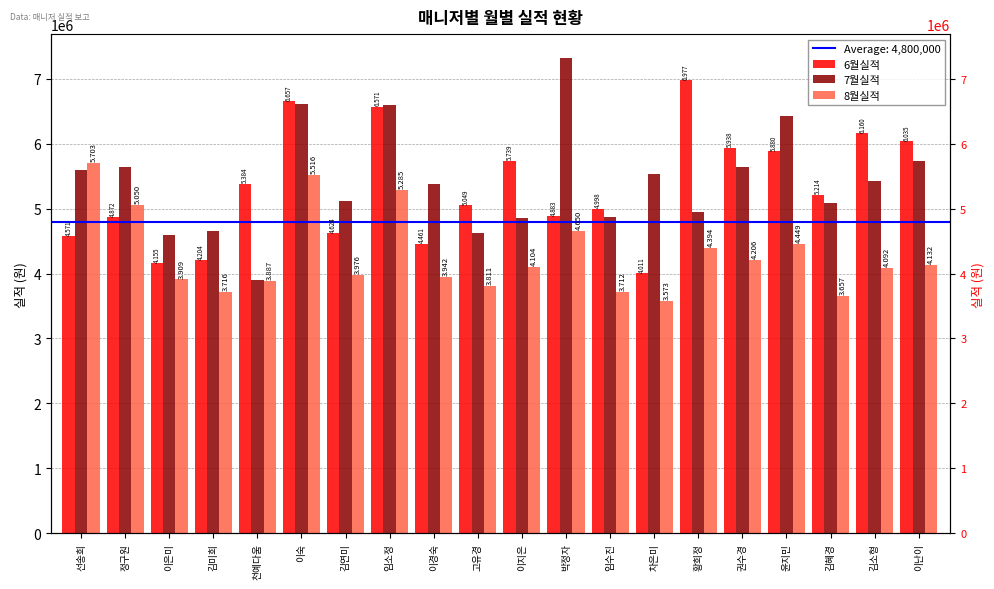

What is the maximum value for 6월실적?

6976610